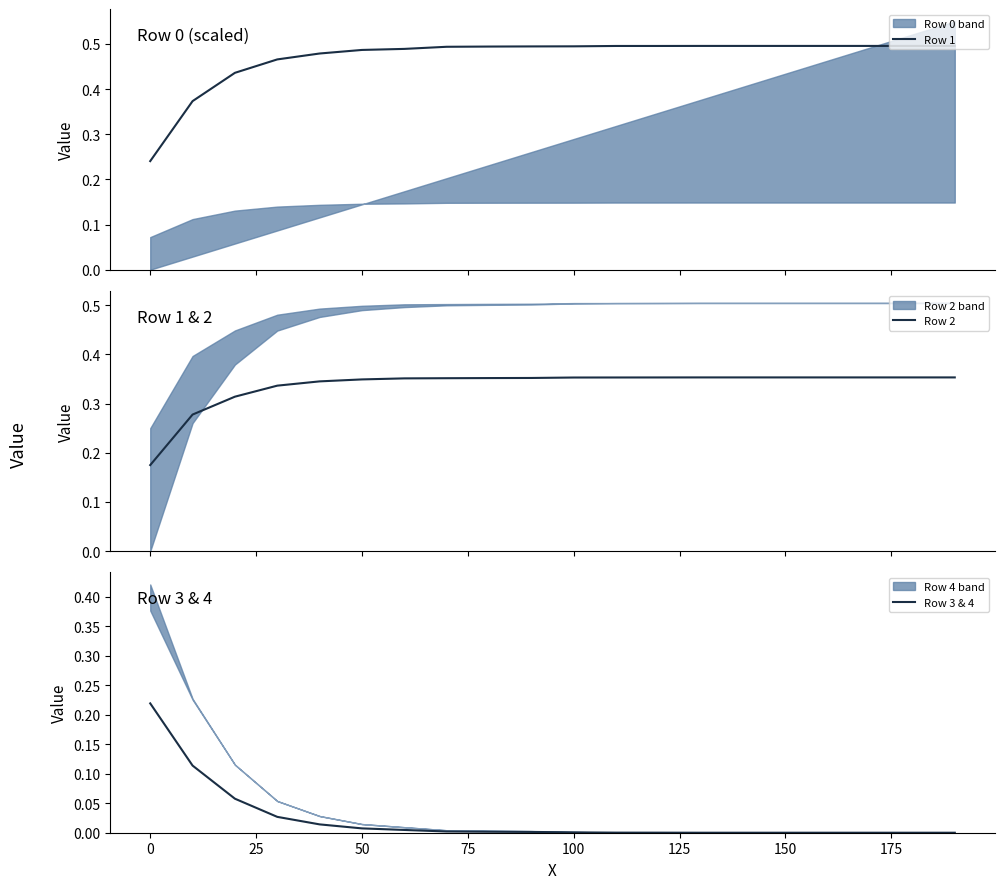

True or false: Row 1 and Row 3 & 4 intersect in this chart.

False